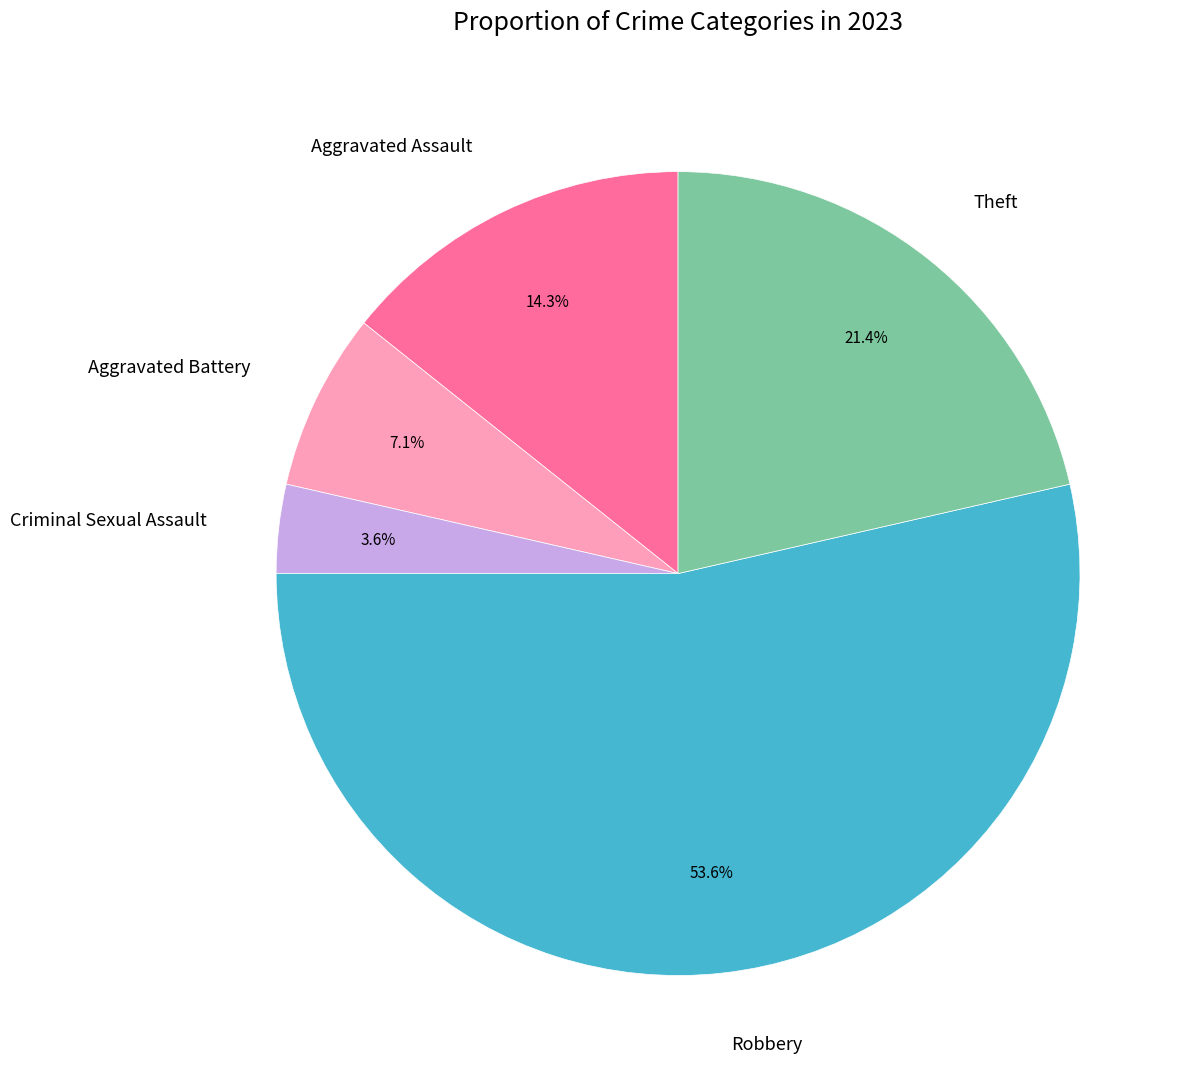

Which has a higher value, Criminal Sexual Assault or Aggravated Assault?

Aggravated Assault